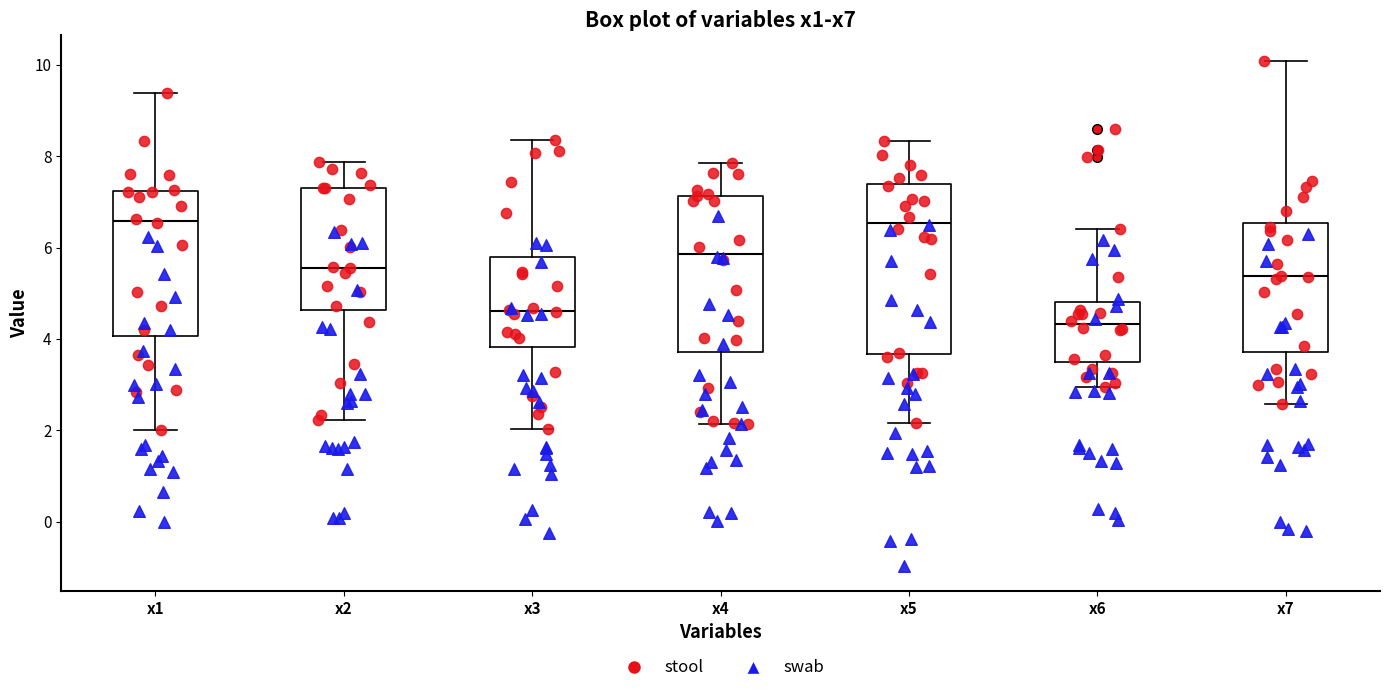

Reading left to right, transcribe this box plot: for each box, give where its median line is, the range the box spans, and where its two whiskers end, as read against the y-axis. The values are not printed on the chart, so give them approximately, as read against the axis.

x1: median 6.6, box 4.0 to 7.2, whiskers 2.0 to 9.4
x2: median 5.6, box 4.6 to 7.2, whiskers 2.2 to 7.8
x3: median 4.6, box 3.8 to 5.8, whiskers 2.0 to 8.4
x4: median 5.8, box 3.8 to 7.2, whiskers 2.2 to 7.8
x5: median 6.6, box 3.6 to 7.4, whiskers 2.2 to 8.4
x6: median 4.4, box 3.4 to 4.8, whiskers 3.0 to 6.4
x7: median 5.4, box 3.8 to 6.6, whiskers 2.6 to 10.0